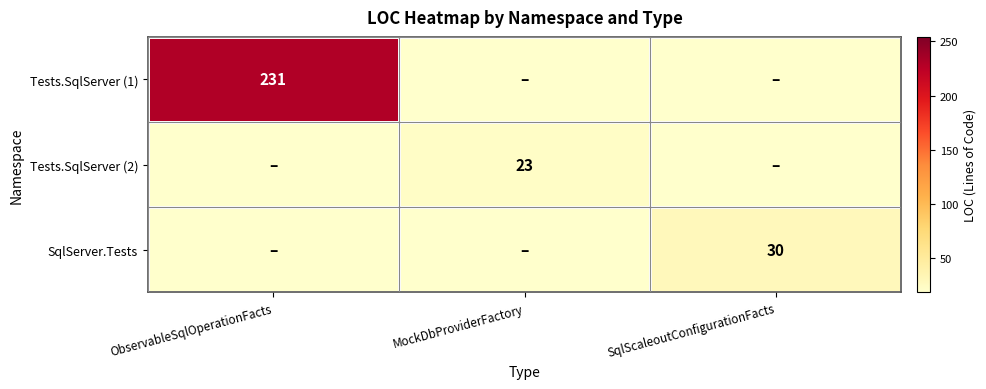

The value of Tests.SqlServer (2) at MockDbProviderFactory is 32. True or false?

False